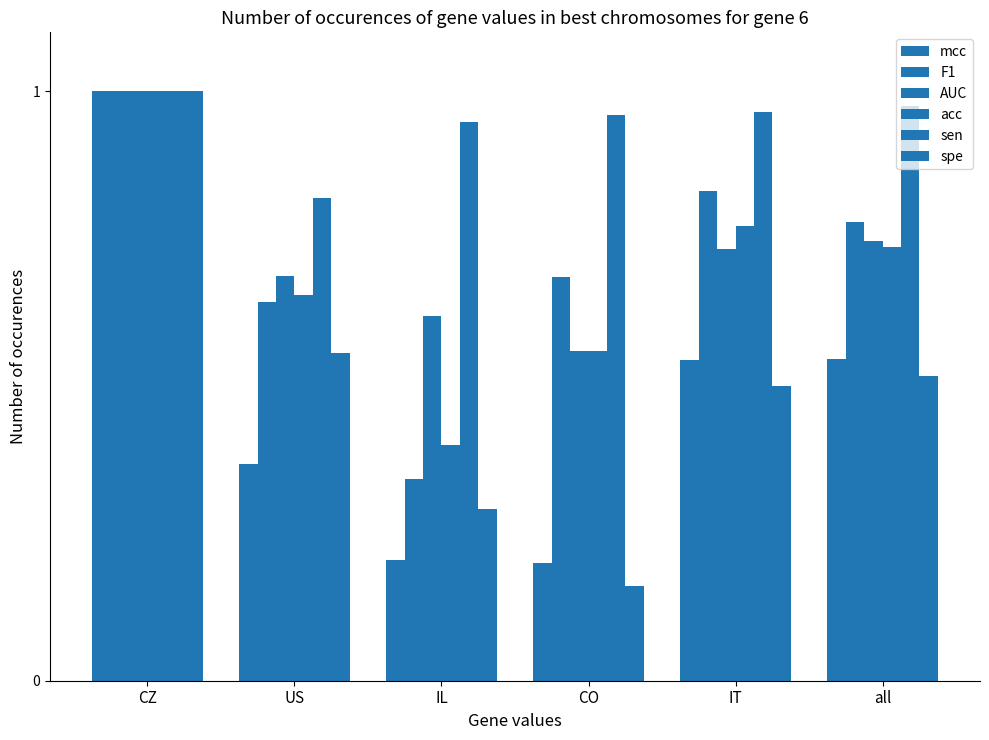

Does the chart contain any negative values?

No